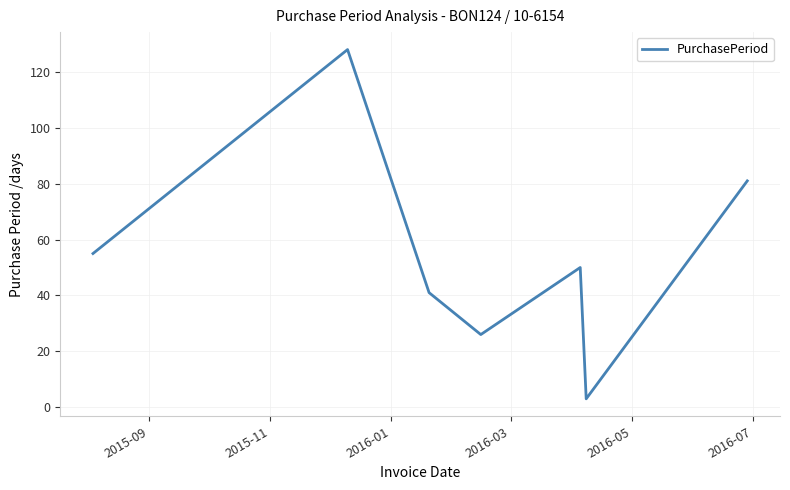

Count the values in the range 26 to 81.

5